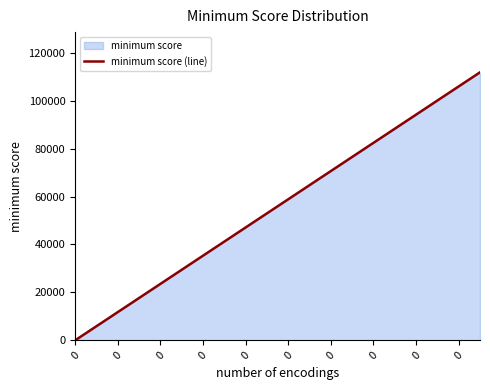

Reading left to right, list all the values displayed in this chart.

0.0	5887.4	11774.9	17662.3	23549.8	29437.2	35324.6	41212.1	47099.5	52987.0	58874.4	64761.8	70649.3	76536.7	82424.2	88311.6	94199.0	100086.5	105973.9	111861.4